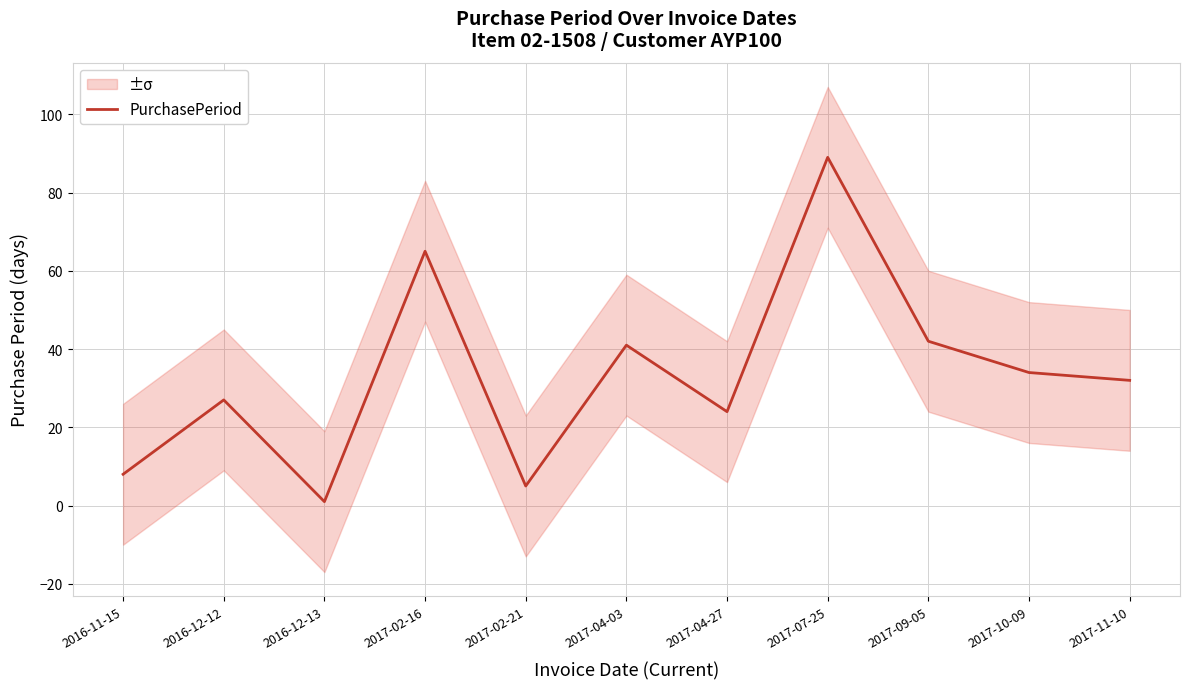

How many data points are less than 32?

5